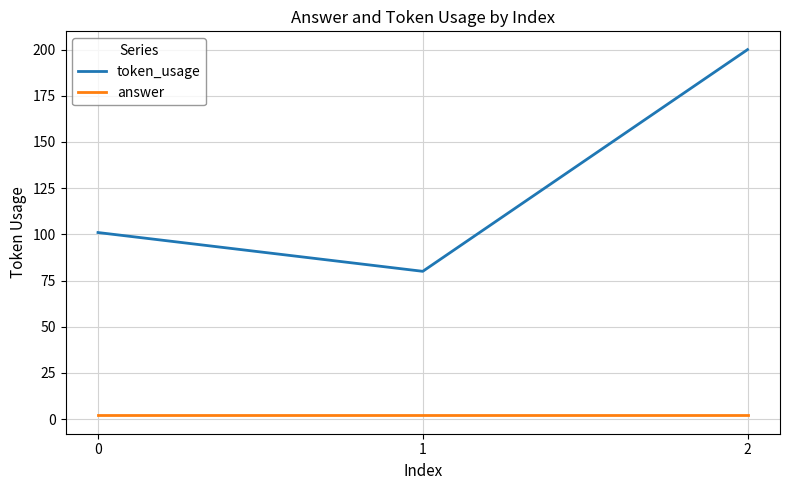

Between 0 and 2, which series saw the biggest shift?

token_usage